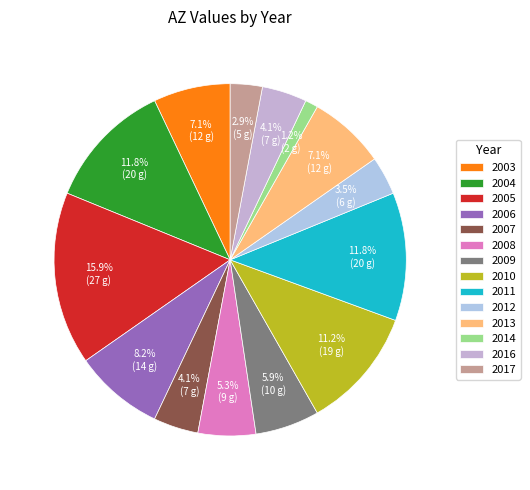

Count the number of slices in the pie.

14